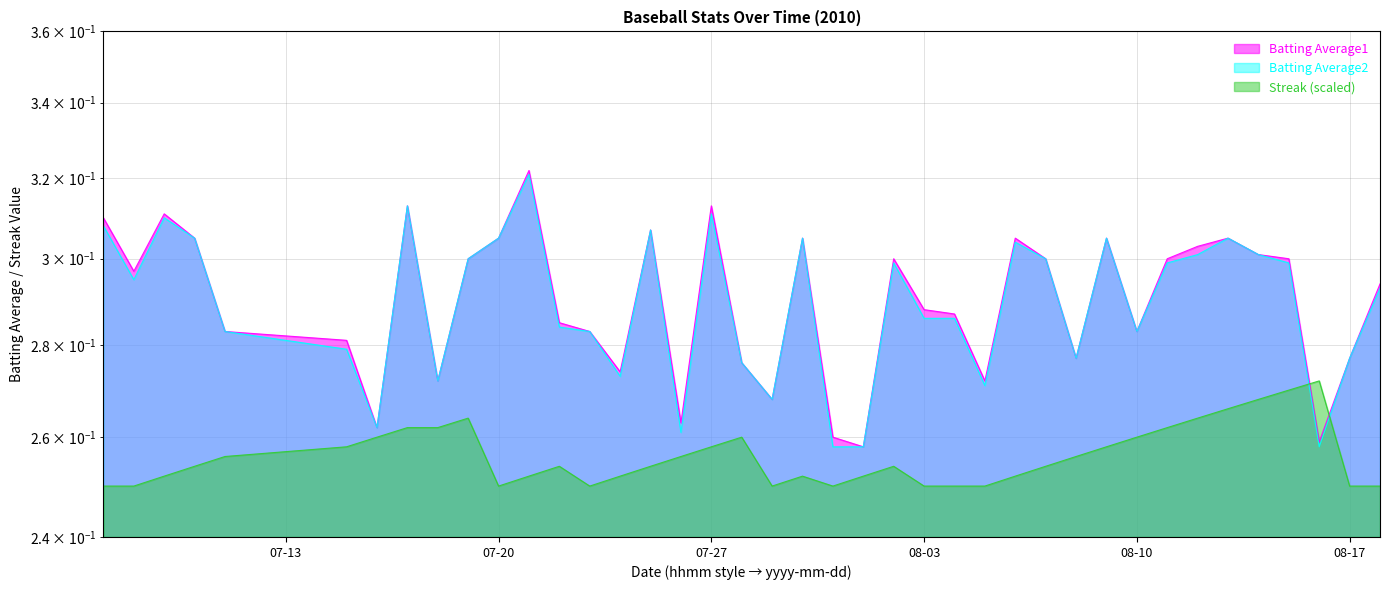

Is the value of Streak at 2010-08-10 greater than the value of Batting Average1 at 2010-07-07?

No